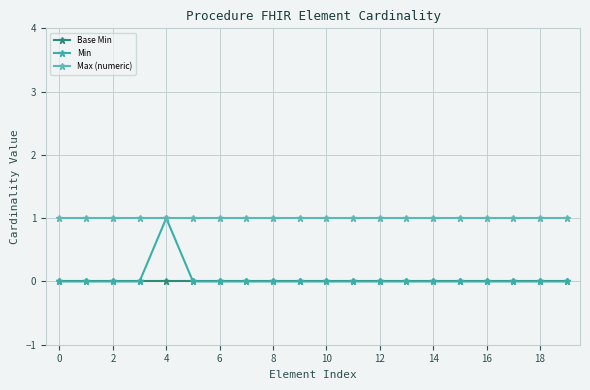

Which series has the largest range (max minus min)?

Min